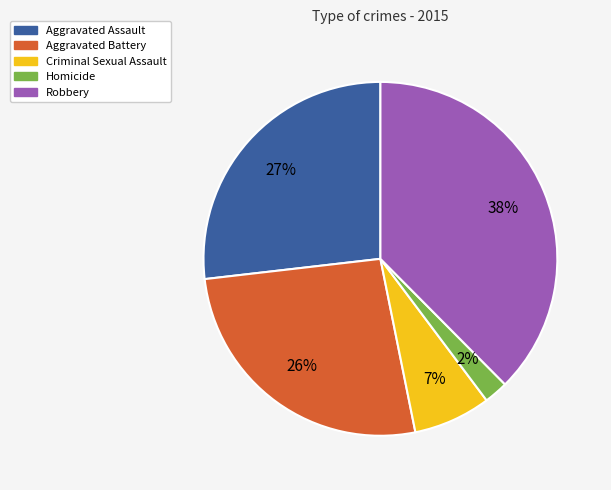

Which slice is the smallest?

Homicide